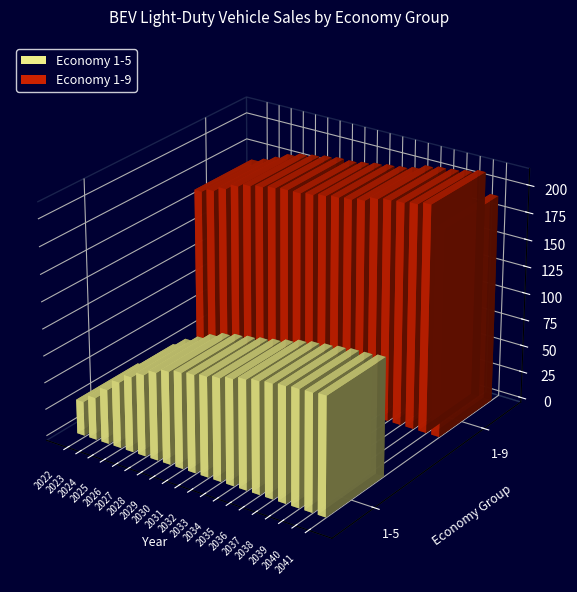

What is the value of the 1-9 bar at the 12th from the left?

194.7